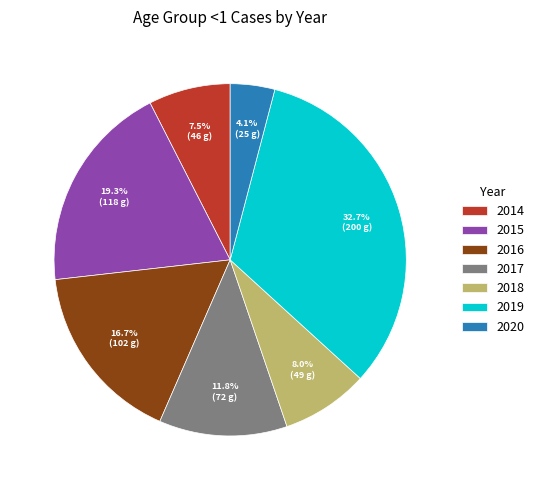

Approximately how many times larger is the value at 2016 compared to 2017?

1.4